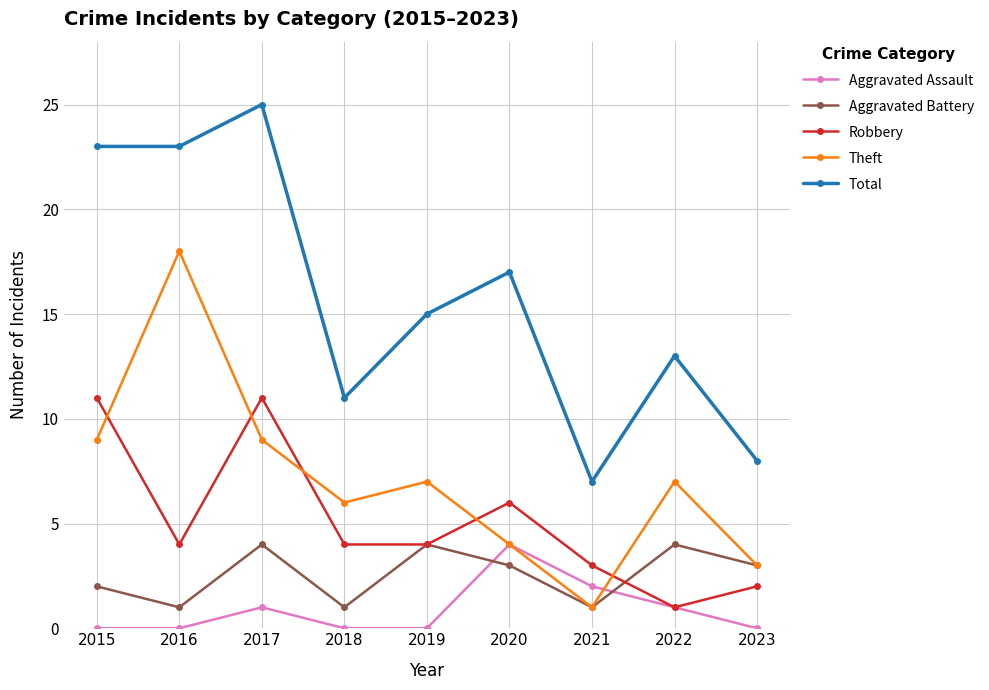

Which series has the widest spread of values?

Total